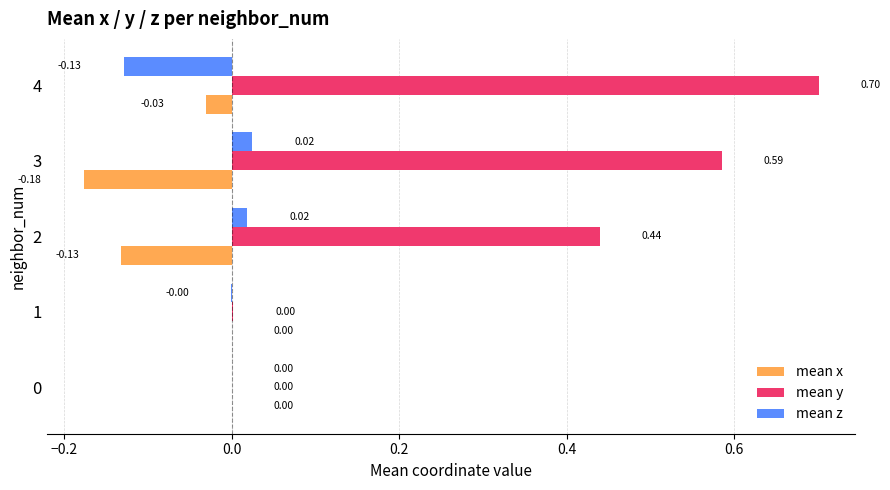

Between 0 and 3, which series saw the biggest shift?

mean y